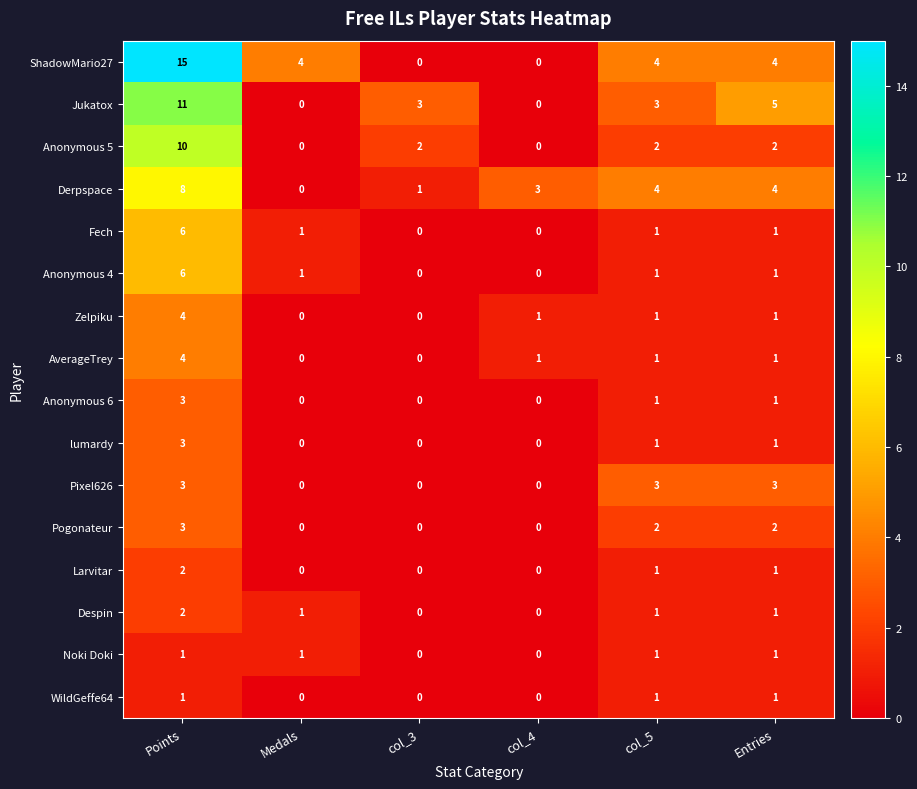

Count the number of data series in this chart.

16